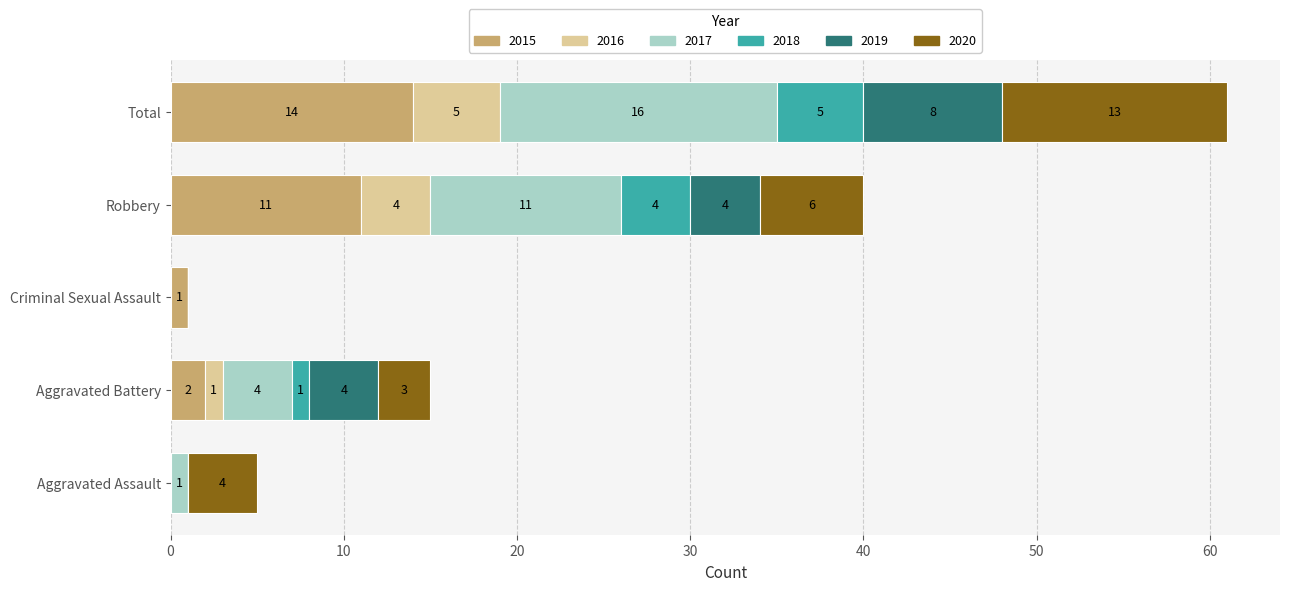

Where is 2015 nearest to the value 7?

Robbery